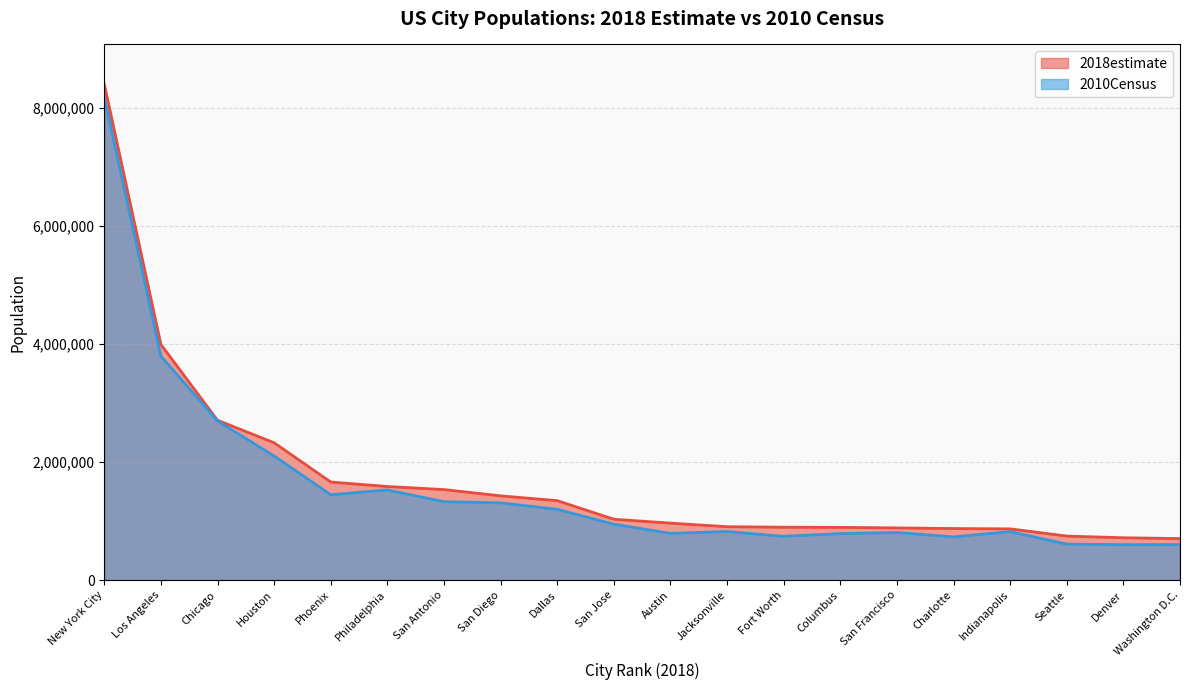

True or false: 2010Census has more than 2 points higher than both neighbors.

True